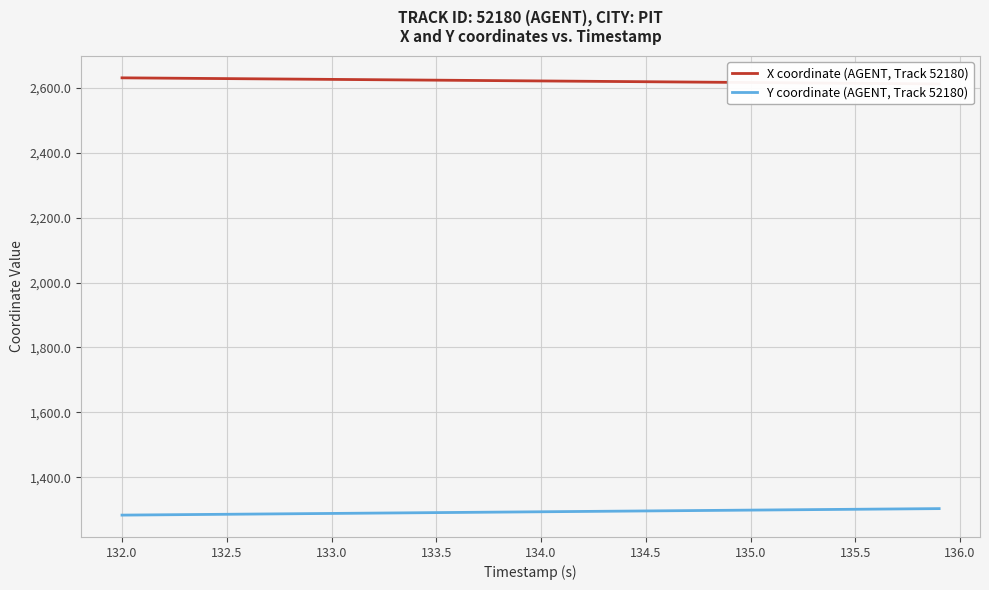

What is the minimum value for Y coordinate (AGENT, Track 52180)?

1284.0